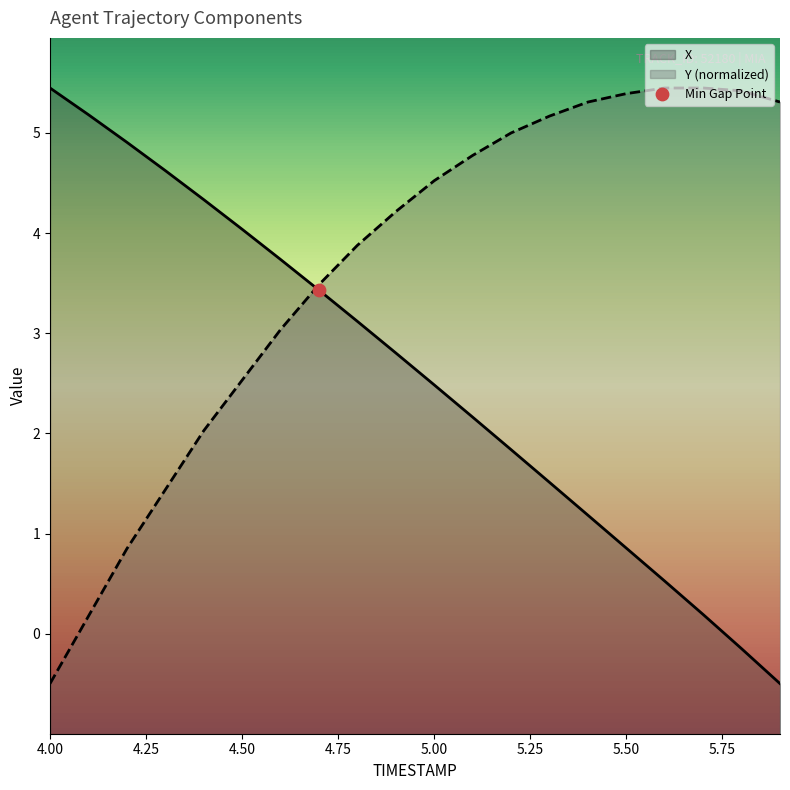

Which series reaches the maximum Y coordinate?

X